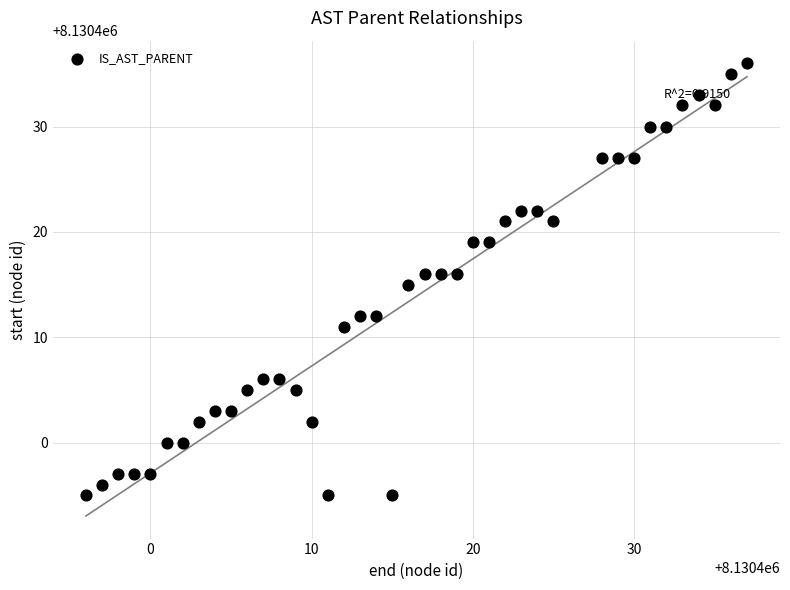

What is the range of Y values (max minus min)?

41